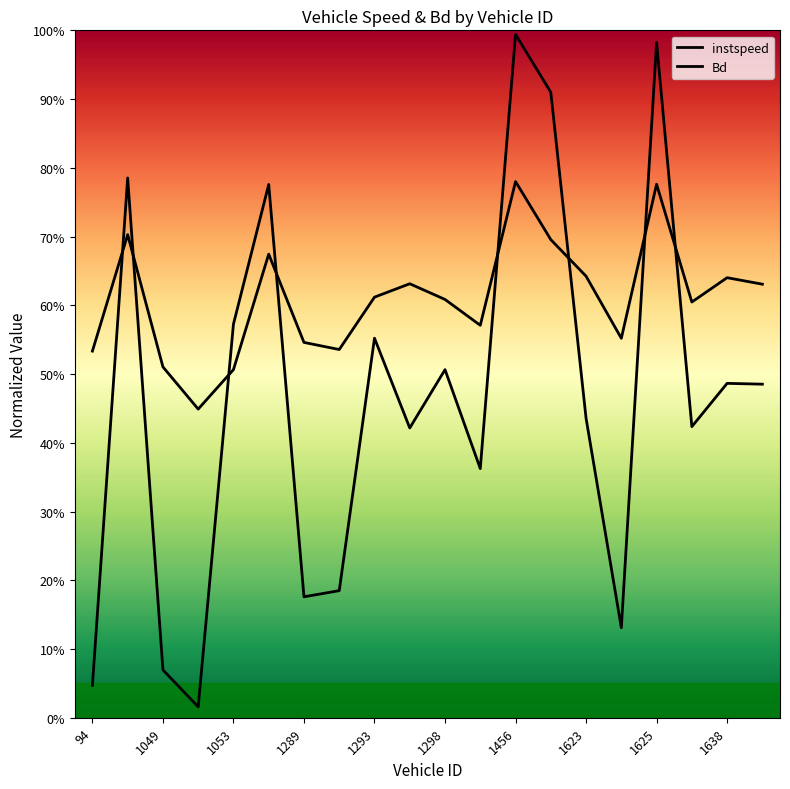

How many interior local peaks does the instspeed series have?

6